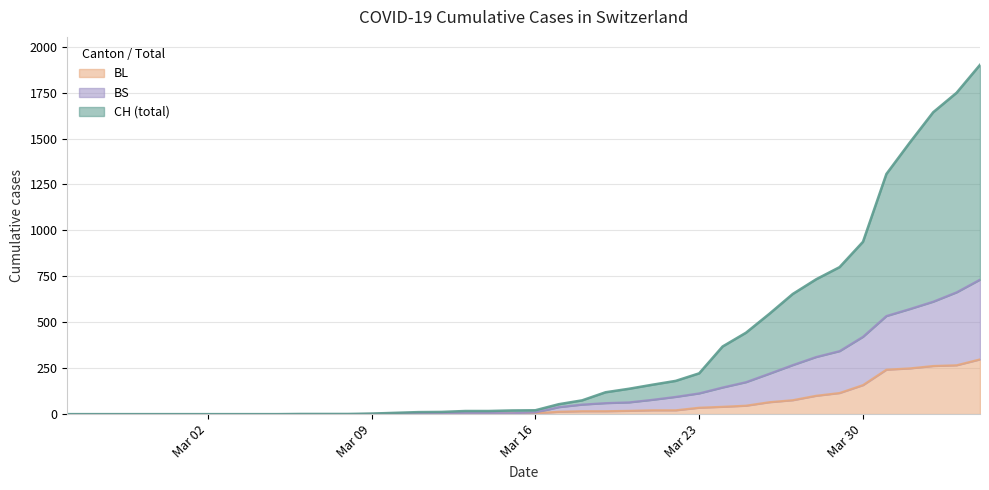

At how many categories does at least one series exceed 1018?

5